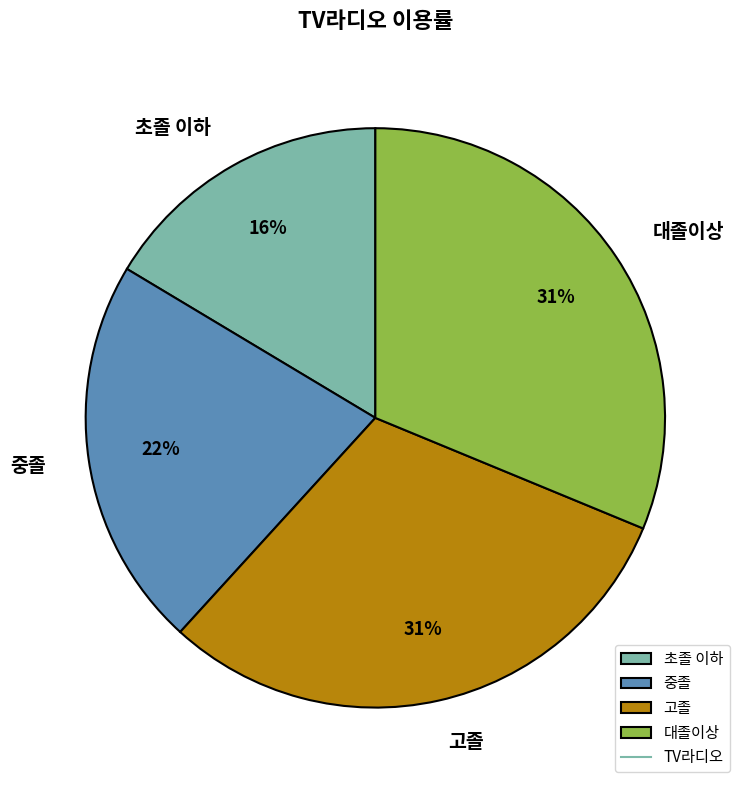

Is the sum of 고졸 and 대졸이상 greater than half?

Yes